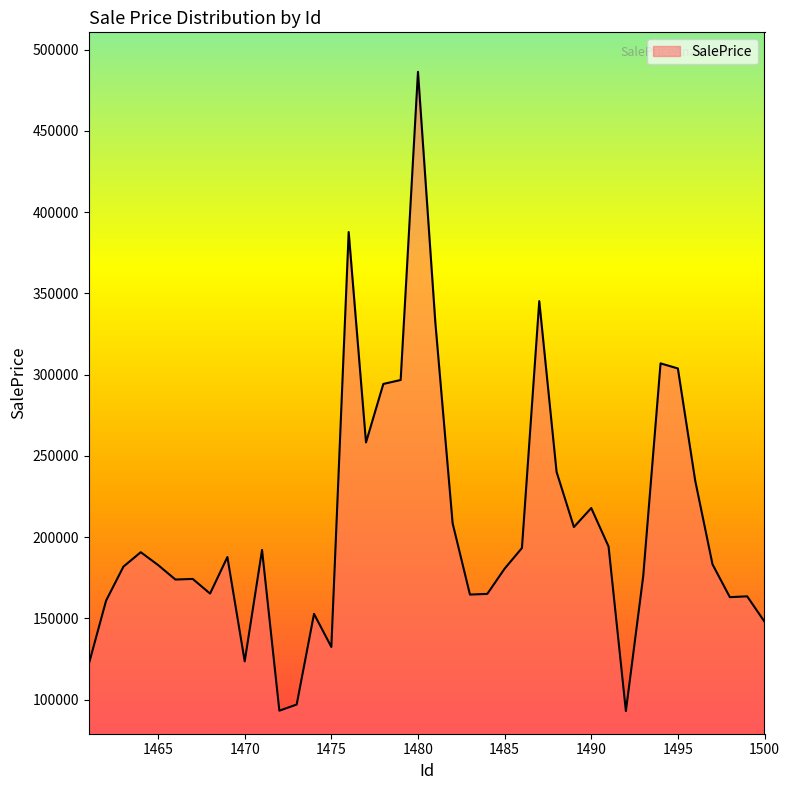

What is the minimum value shown in the chart?

92960.9